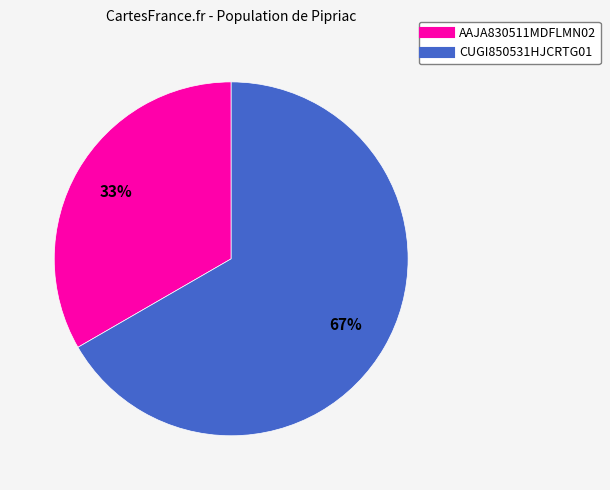

Is there a majority slice in this chart?

Yes